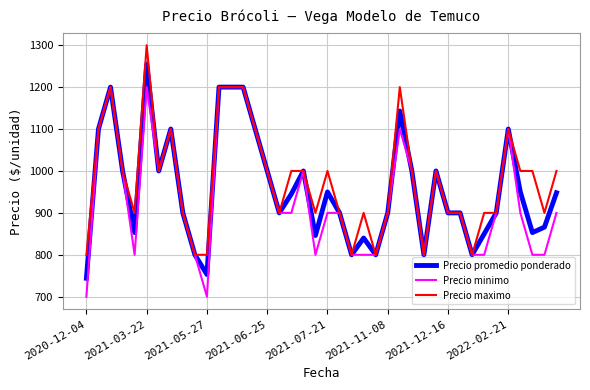

List the series in order of their peak value, lowest first.

Precio minimo, Precio promedio ponderado, Precio maximo